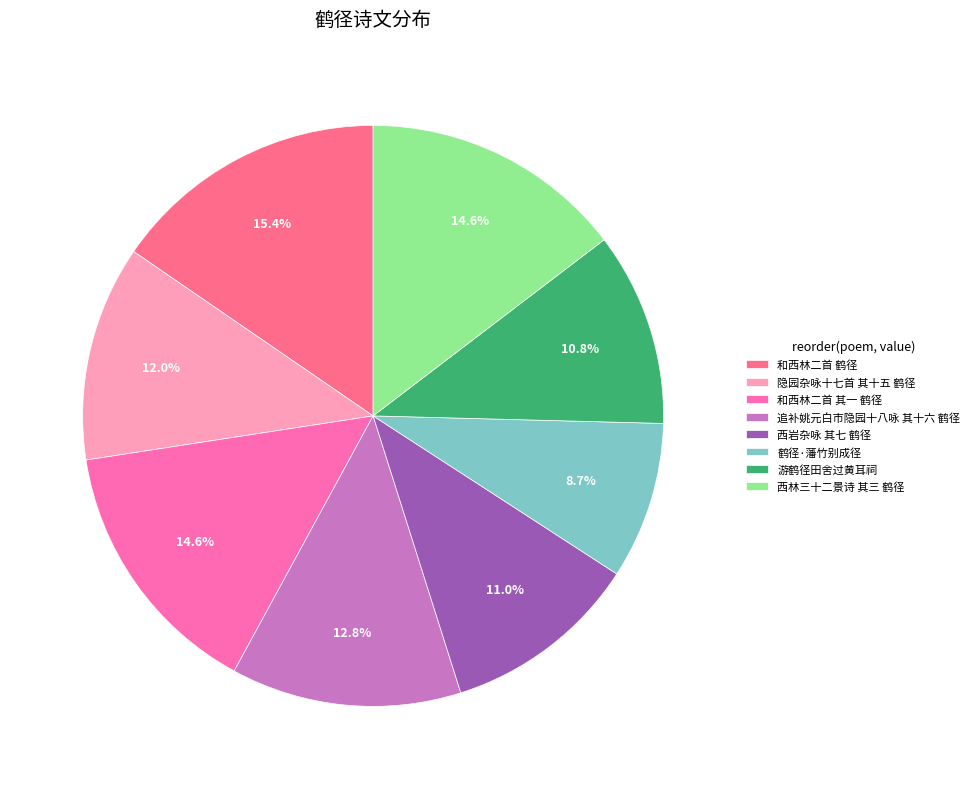

To the nearest percent, what percentage of the pie is 追补姚元白市隐园十八咏 其十六 鹤径?

13%